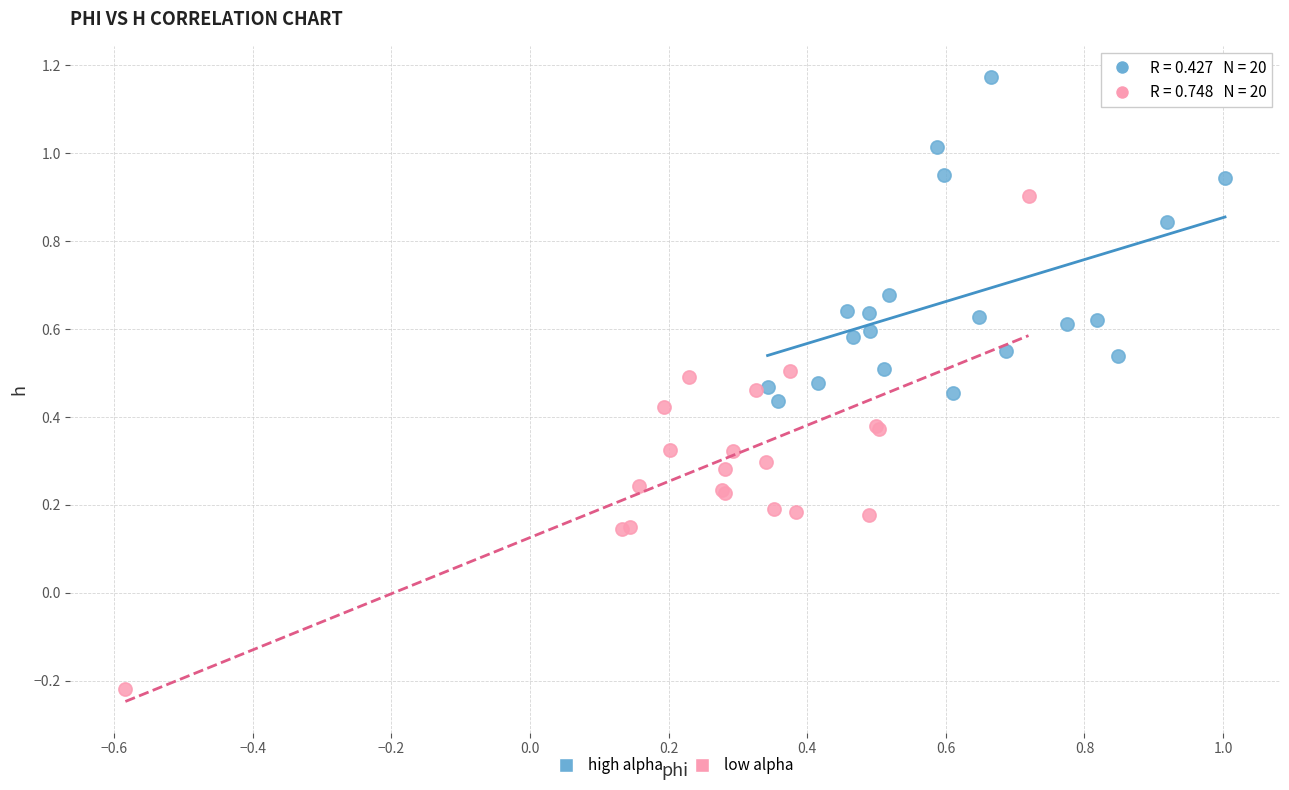

Which series has the widest spread of Y values?

low alpha